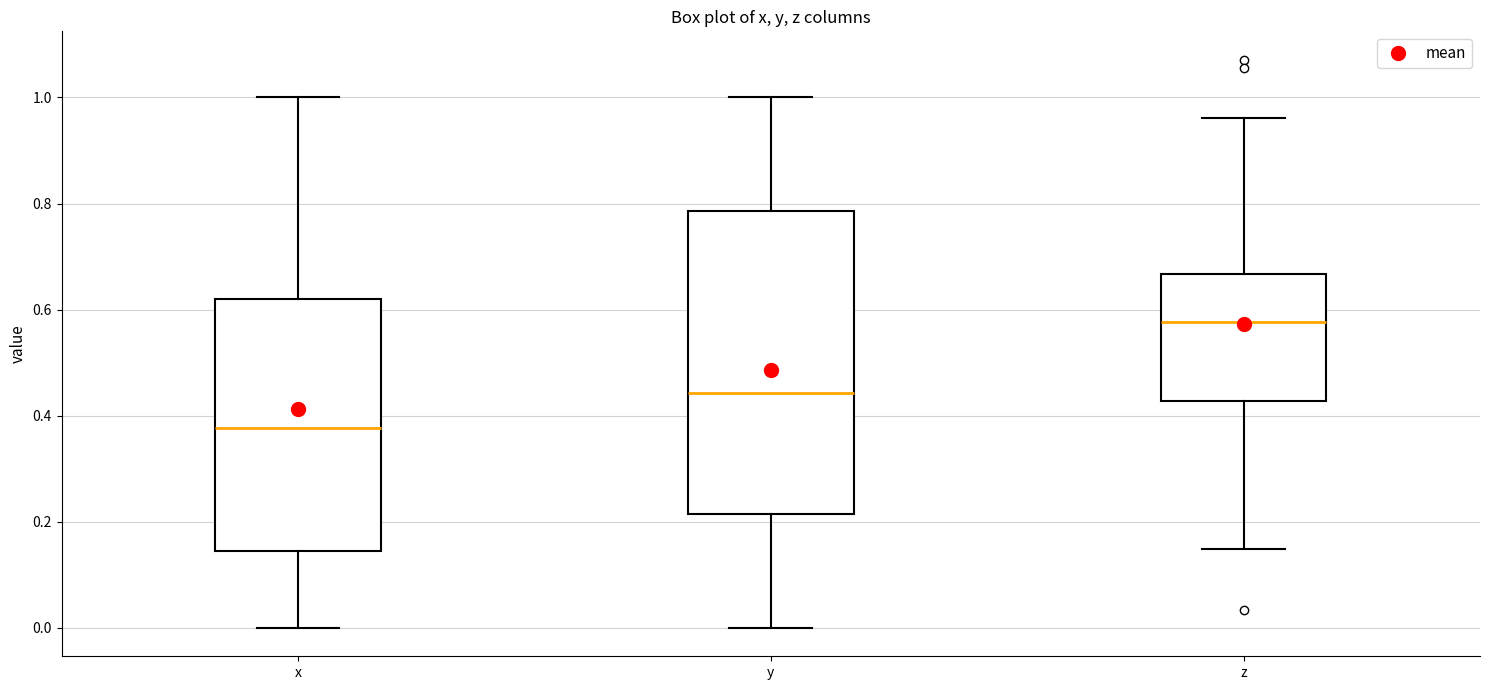

Reading left to right, read every box against the y-axis: the position of its median line, the range the box covers, and the ends of its whiskers. The values are not printed on the chart, so give them approximately, as read against the axis.

x: median 0.38, box 0.14 to 0.62, whiskers 0.00 to 1.00
y: median 0.44, box 0.22 to 0.78, whiskers 0.00 to 1.00
z: median 0.58, box 0.42 to 0.66, whiskers 0.14 to 0.96